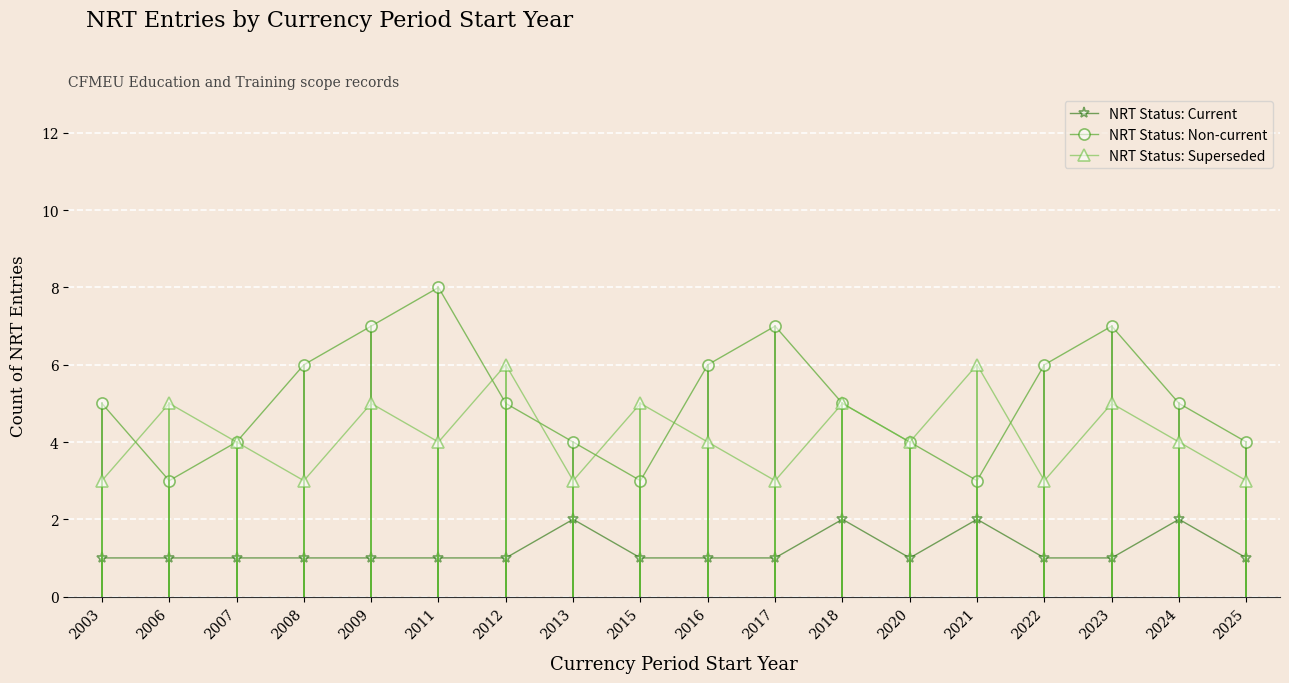

Rank the series at 2008 from highest to lowest value.

NRT Status: Non-current, NRT Status: Superseded, NRT Status: Current